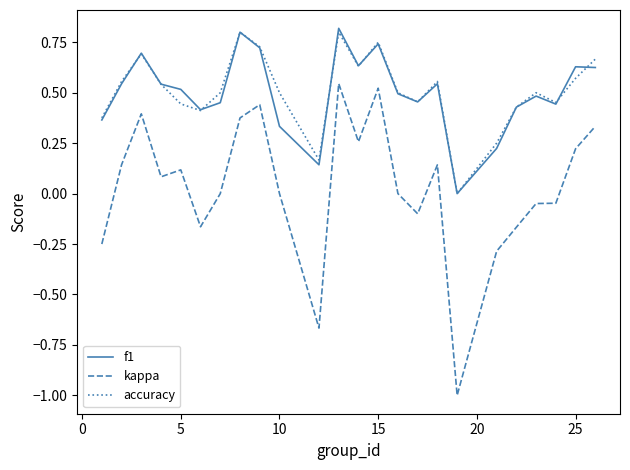

Which series has the widest spread of values?

kappa